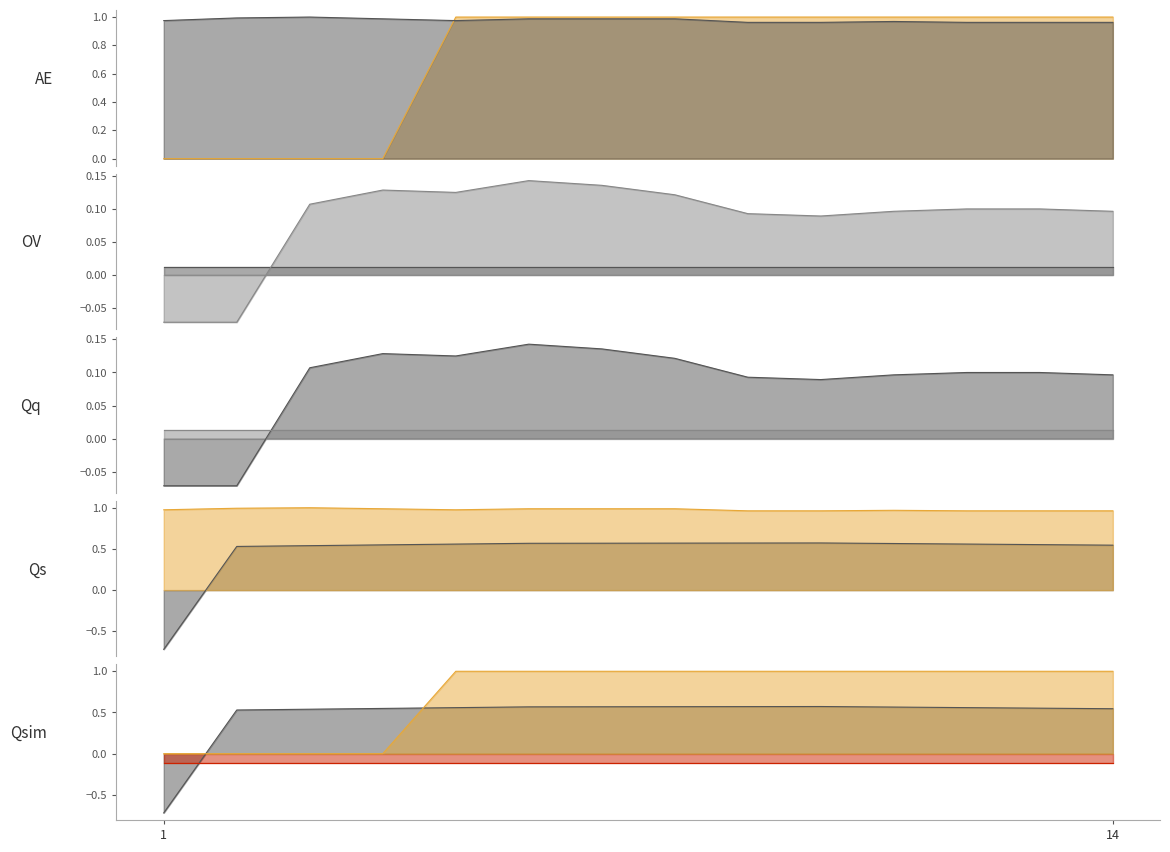

At which category is the sum across all series the highest?

5